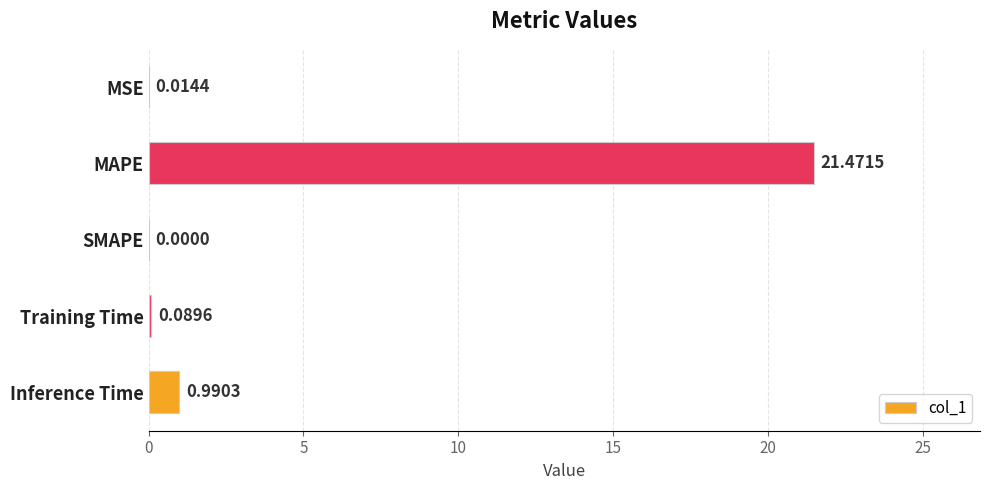

At which category does the chart reach its peak across all series?

MAPE